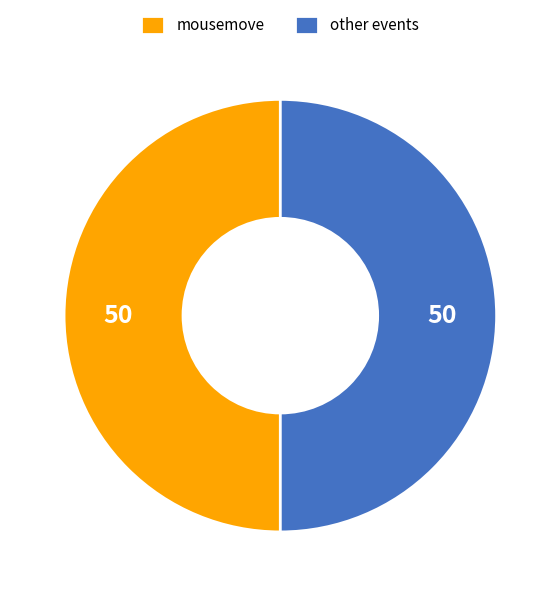

Count the number of slices in the pie.

2